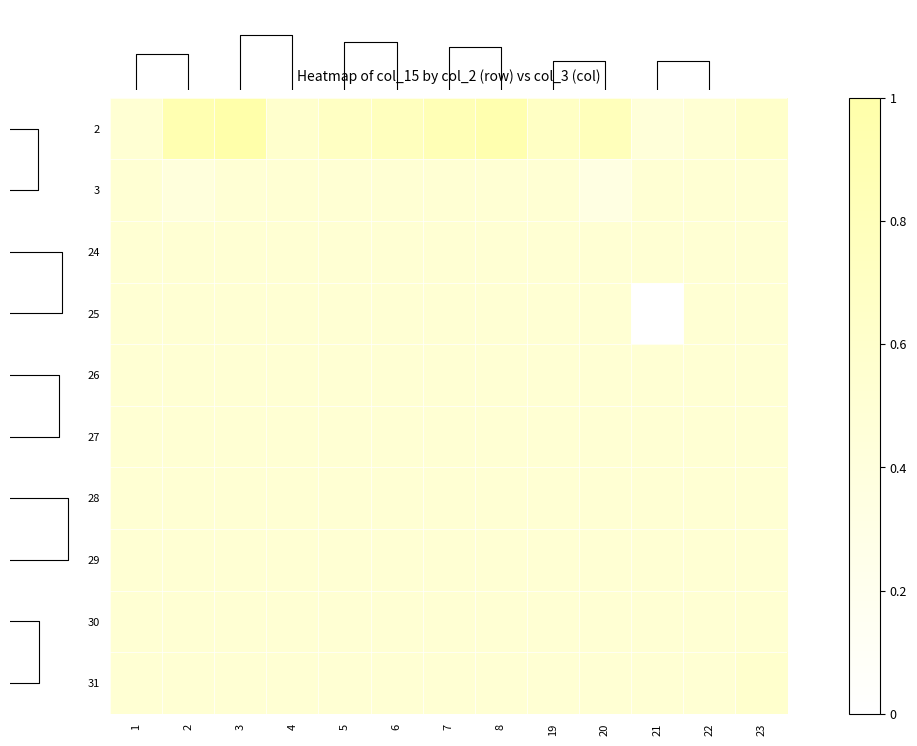

At how many categories does at least one series exceed 0?

13